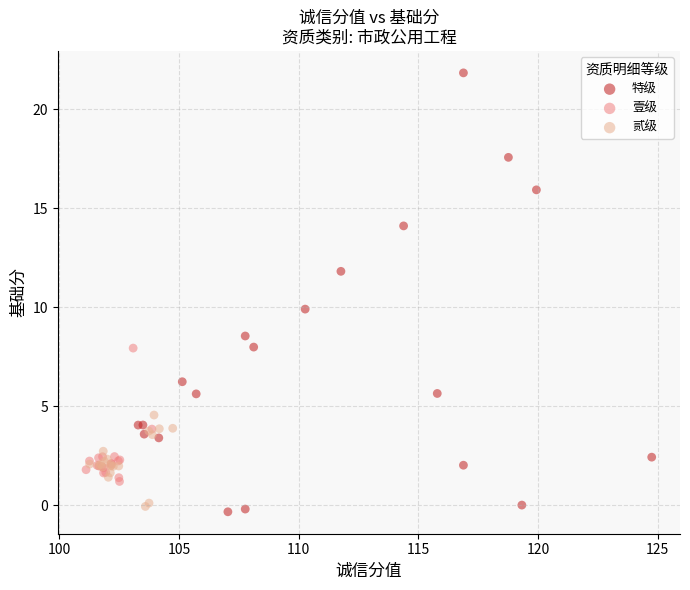

Which series has the widest spread of Y values?

特级